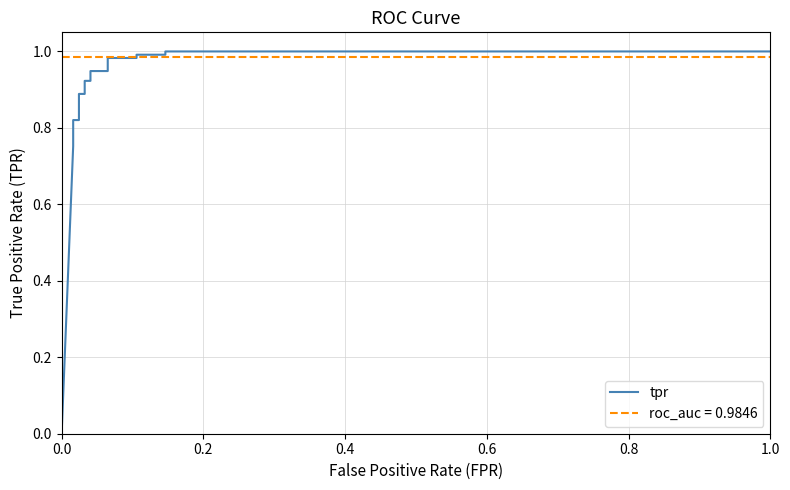

Which has a higher value, 1.0 or 0.6?

1.0